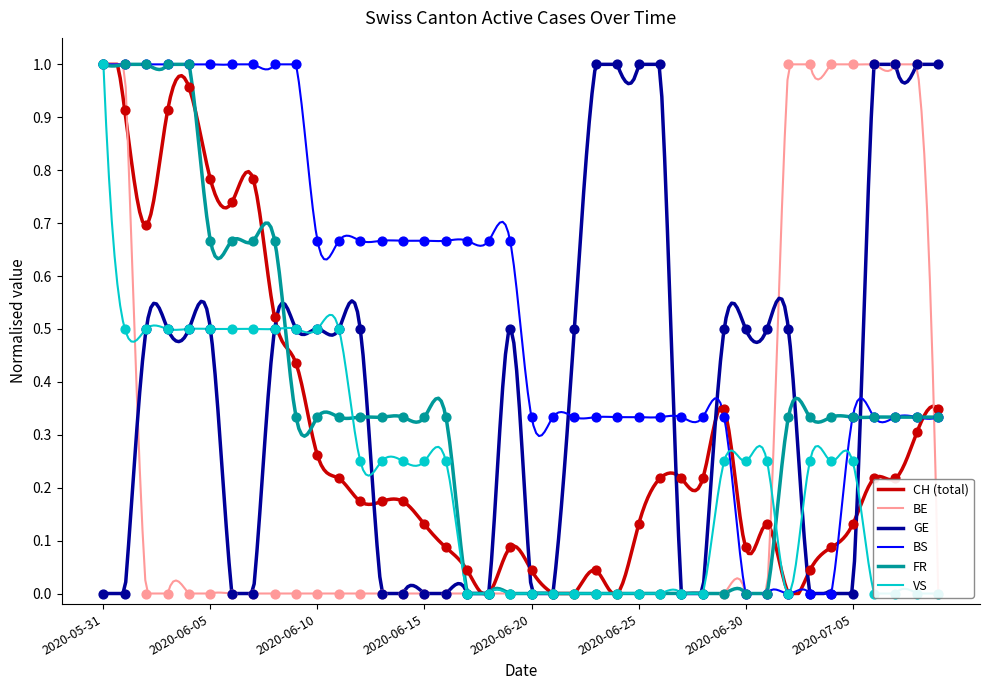

Which series reaches the minimum Y coordinate?

CH